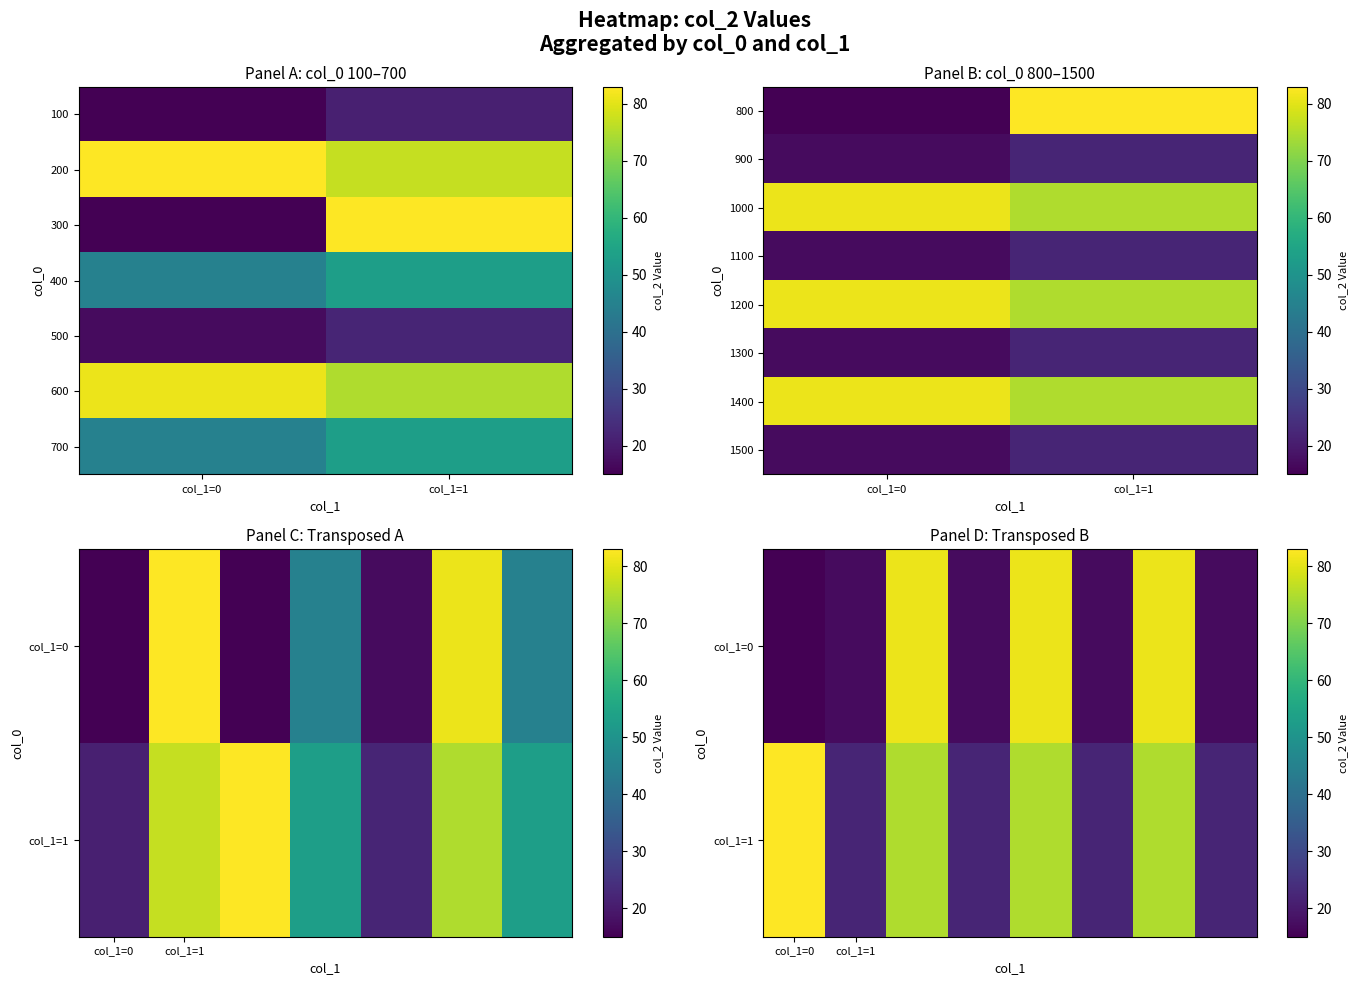

What is the average value of the 1400 series?

78